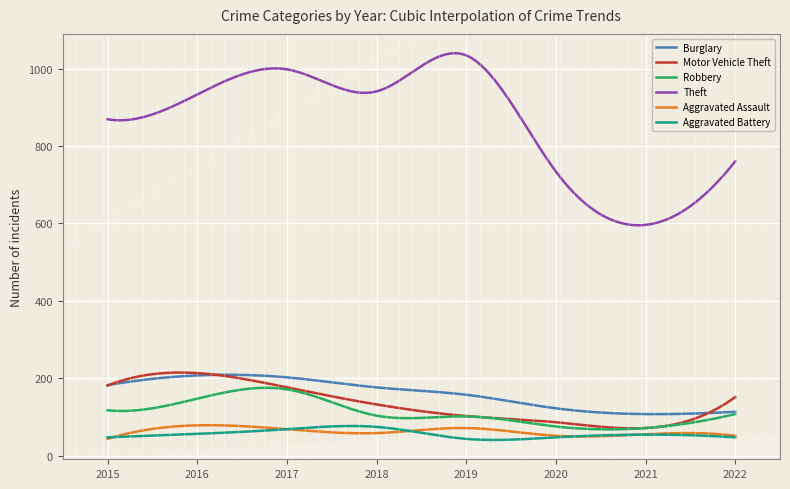

What are all the series names shown in the legend?

Burglary, Motor Vehicle Theft, Robbery, Theft, Aggravated Assault, Aggravated Battery